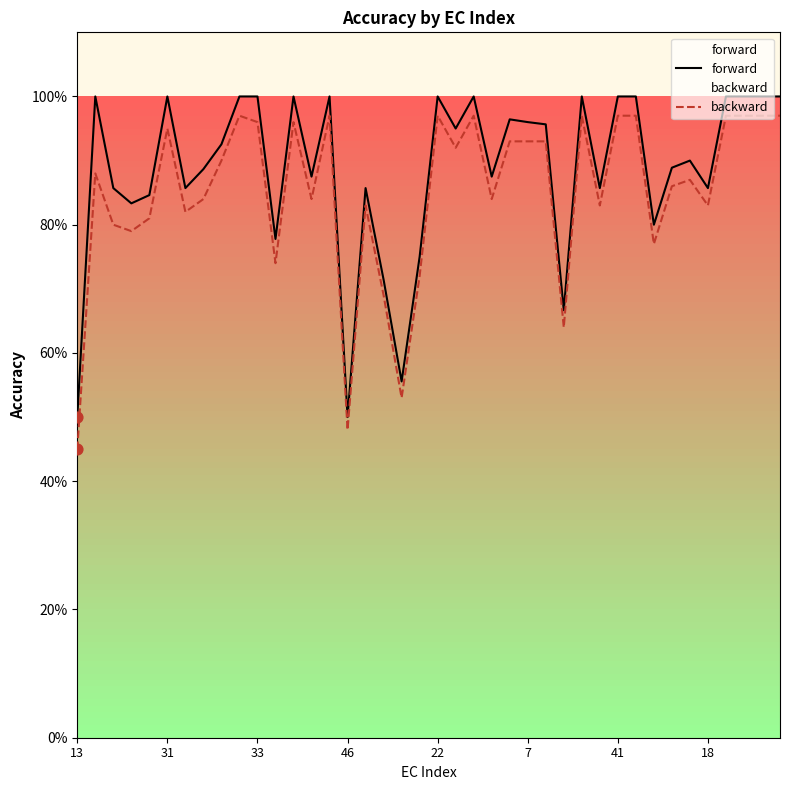

Which series contains the lowest Y value?

backward